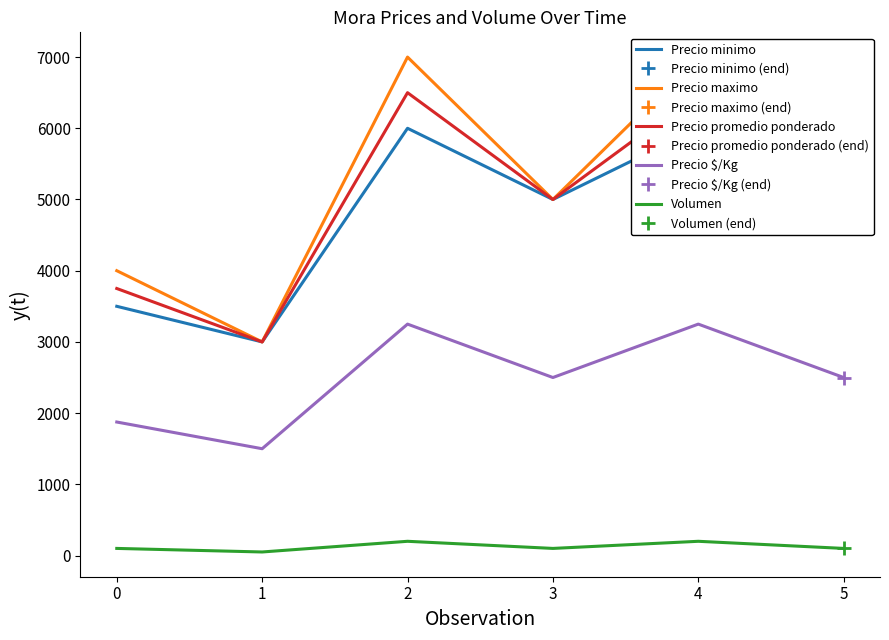

How many lines are shown in the chart?

5